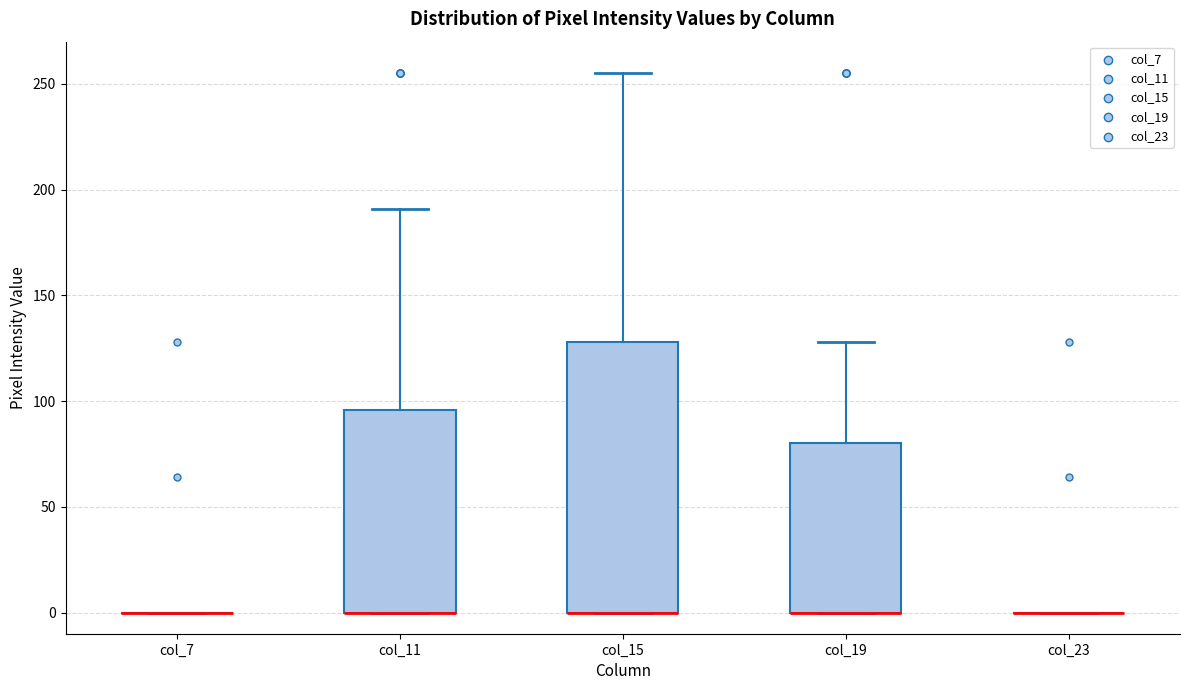

Where is the lower edge of the box for col_15 on the y-axis? The values are not printed on the chart, so give them approximately, as read against the axis.

0